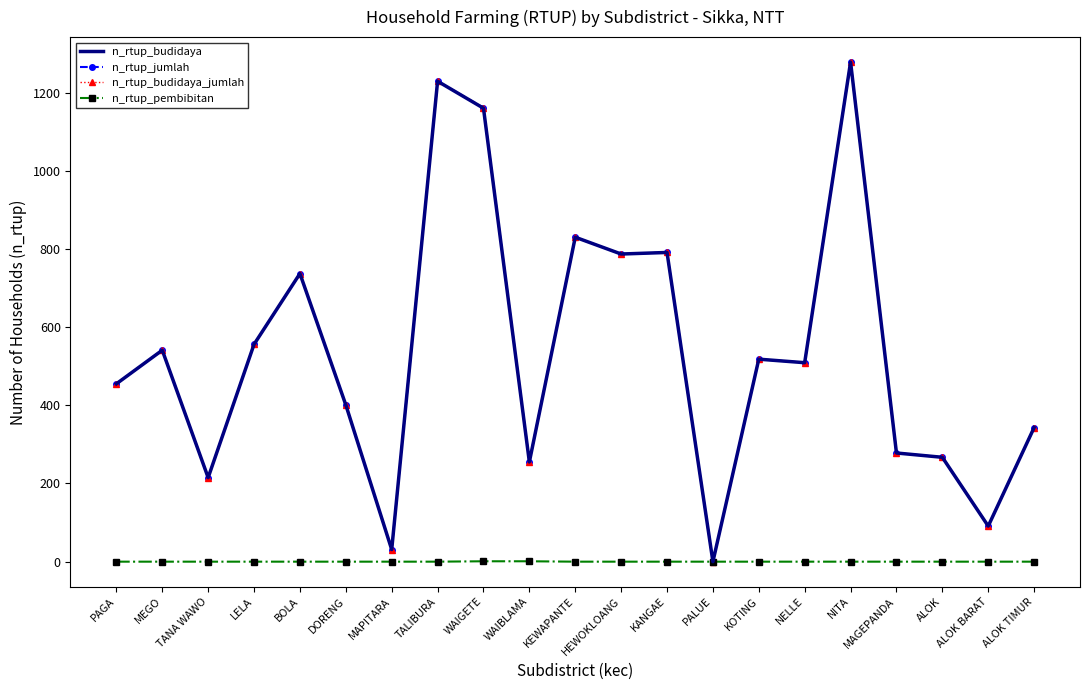

What is the total value across all series at NELLE?

1527